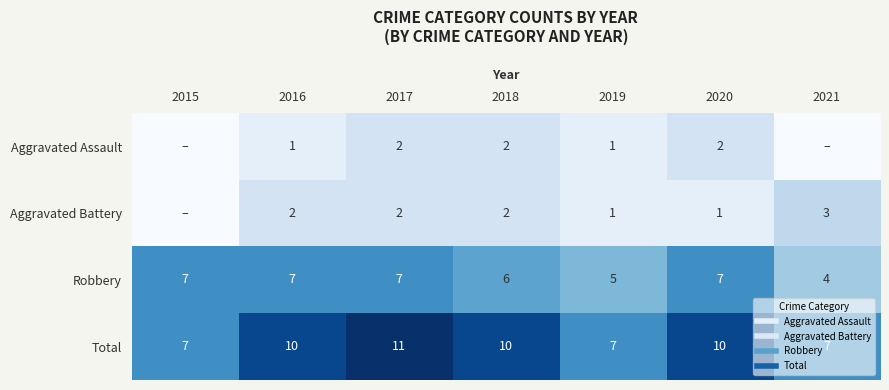

At which category is the sum across all series the highest?

2017